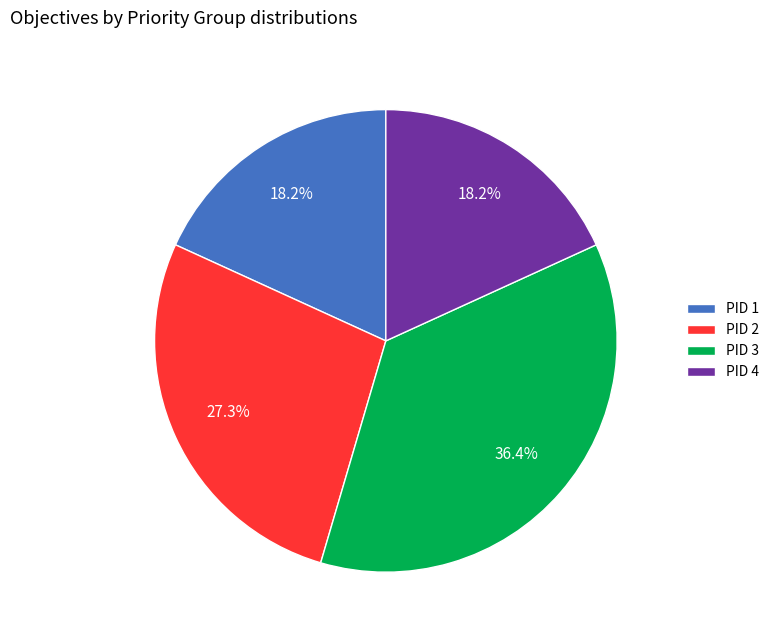

Count the number of slices in the pie.

4